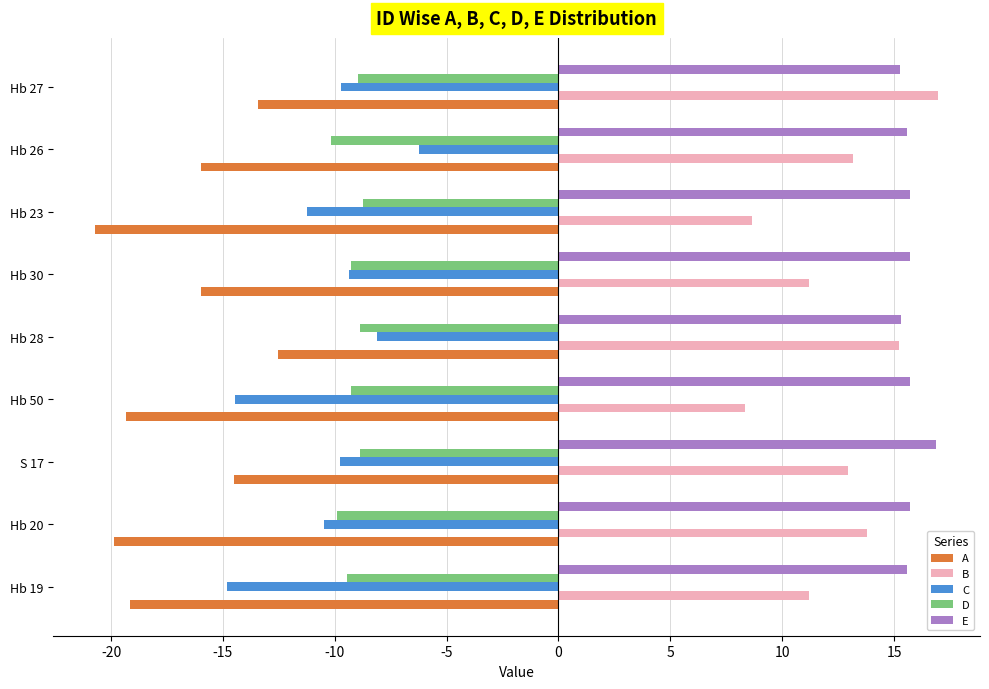

What is the difference between the highest and lowest values at Hb 27?

30.4